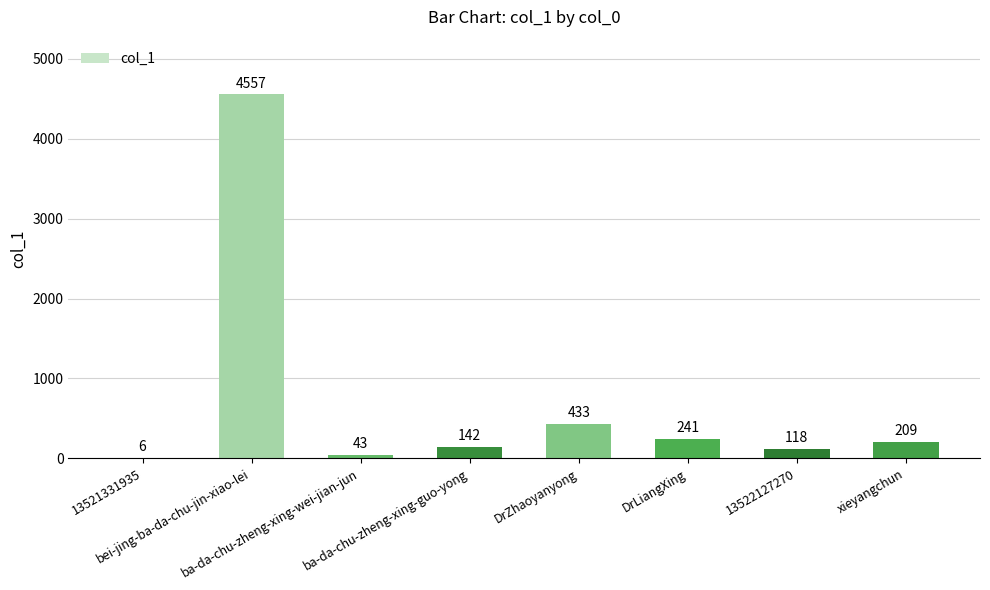

Reading right to left, transcribe all the data shown in this chart.

209	118	241	433	142	43	4557	6